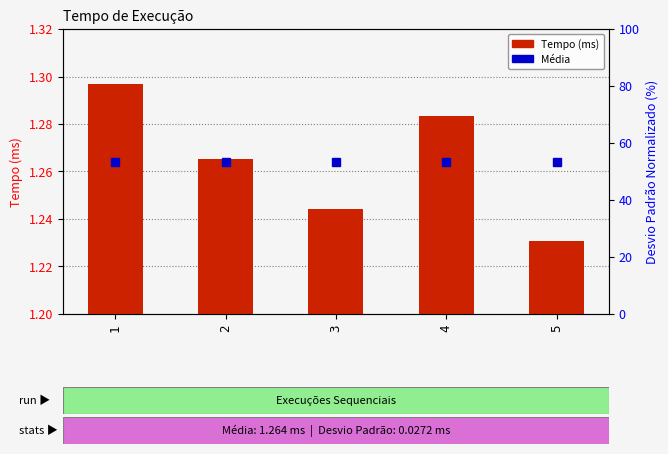

How many bars are there in each group?

2